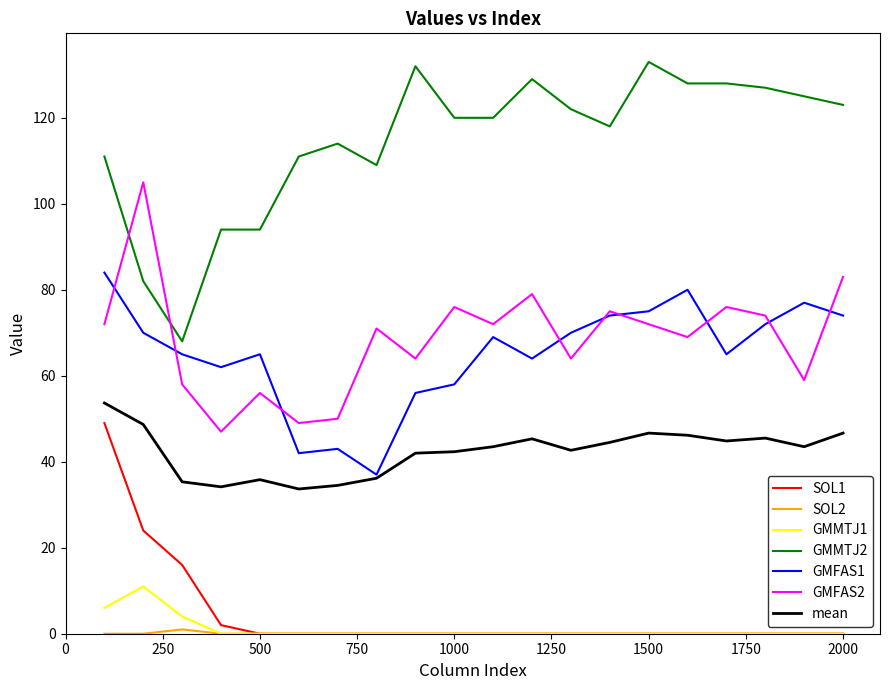

What is the highest value of the SOL1 series?

49.0